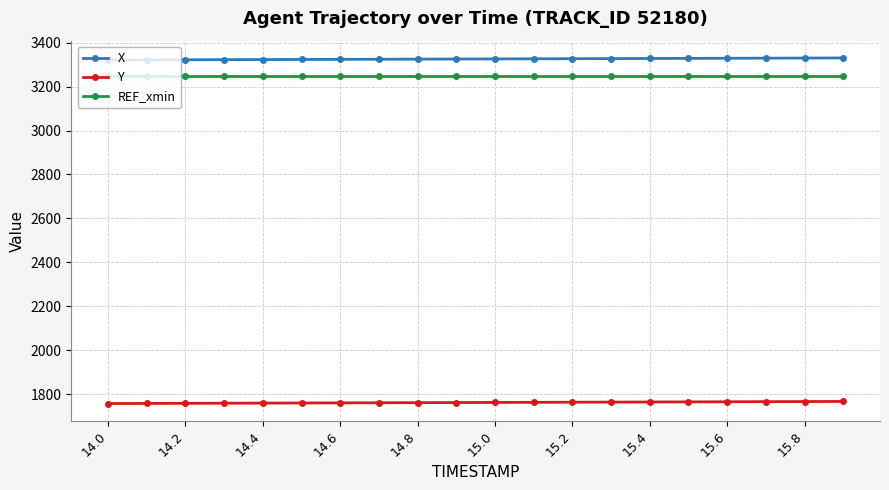

What are all the series names shown in the legend?

X, Y, REF_xmin